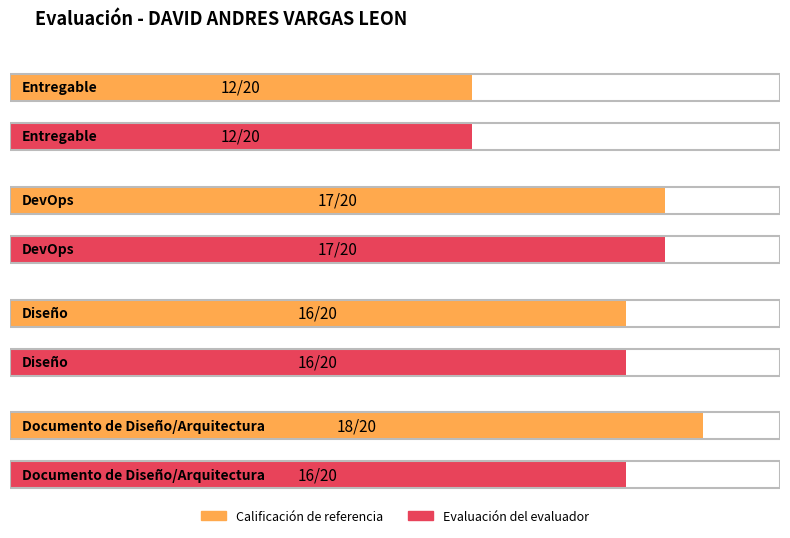

What is the label of the 4th bar from the left?

Documento de Diseño/Arquitectura